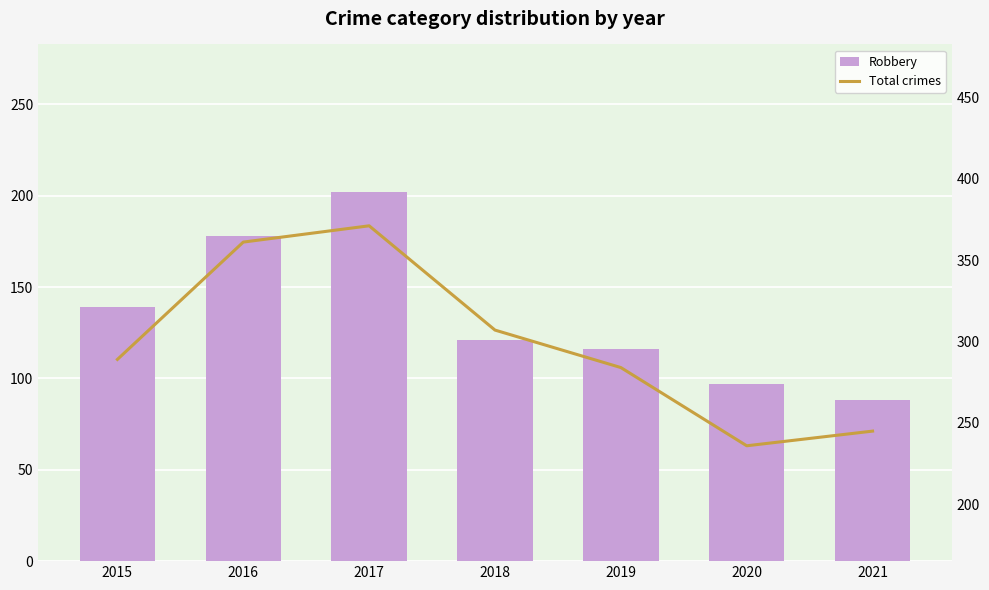

Is it true that Total crimes equals 148 at 2018?

False